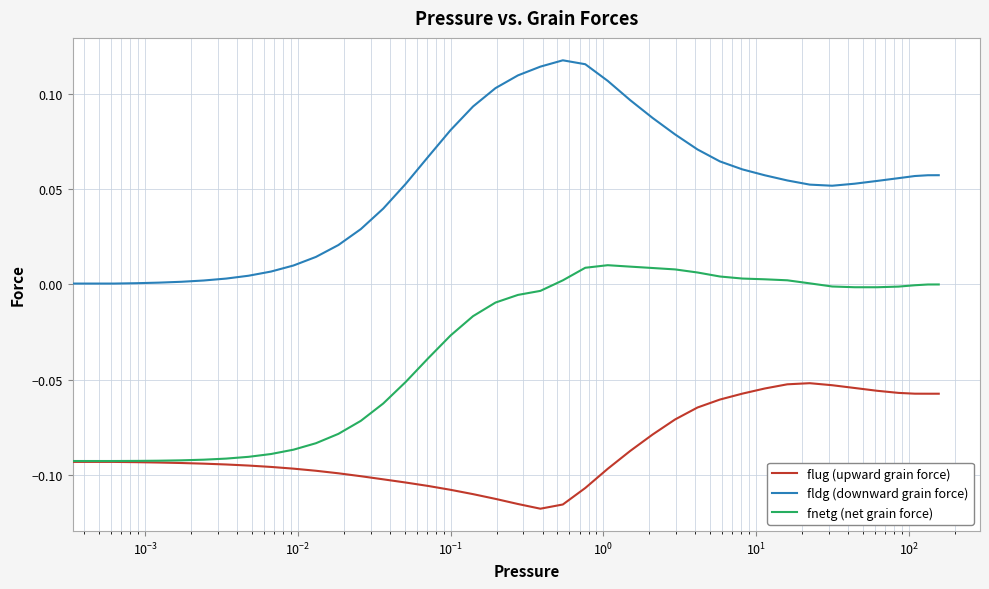

How many distinct data groups are displayed?

3